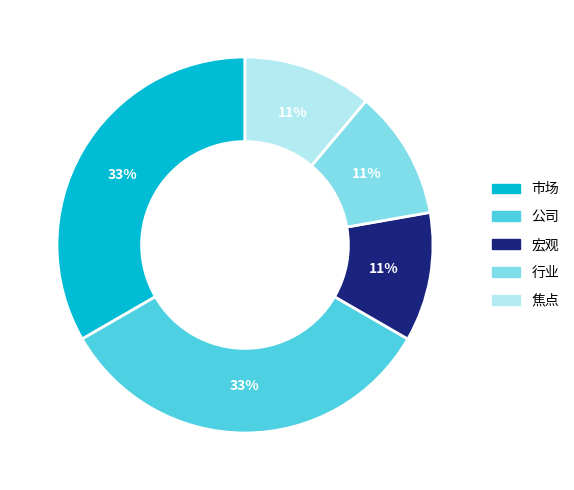

To the nearest percent, what is the difference between the largest and smallest slice percentages?

22%